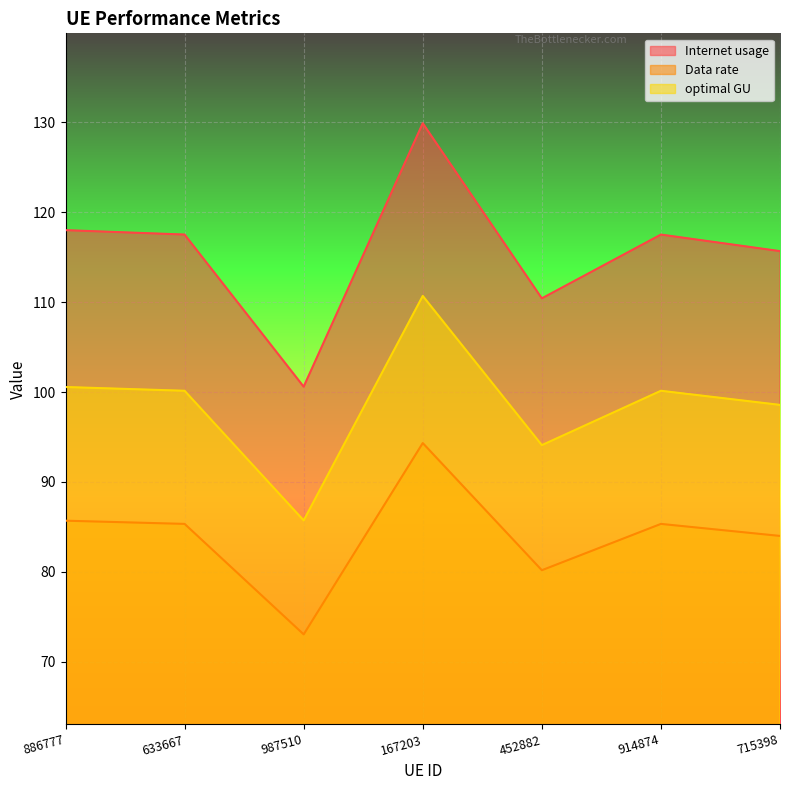

What is the label of the 3rd point from the left?

987510